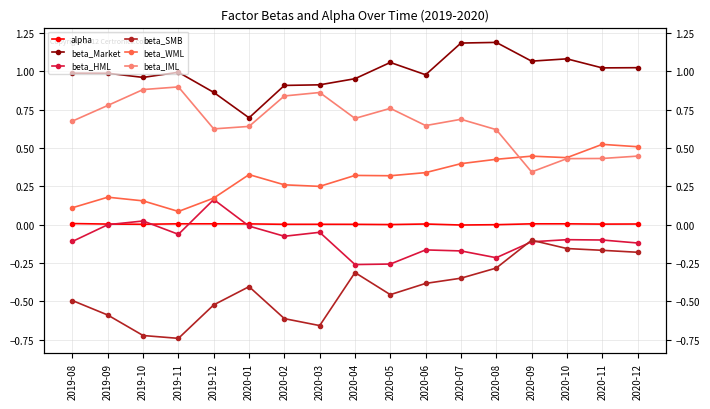

Rank the categories by beta_Market value from highest to lowest.

2020-08, 2020-07, 2020-10, 2020-09, 2020-05, 2020-12, 2020-11, 2019-11, 2019-08, 2019-09, 2020-06, 2019-10, 2020-04, 2020-03, 2020-02, 2019-12, 2020-01